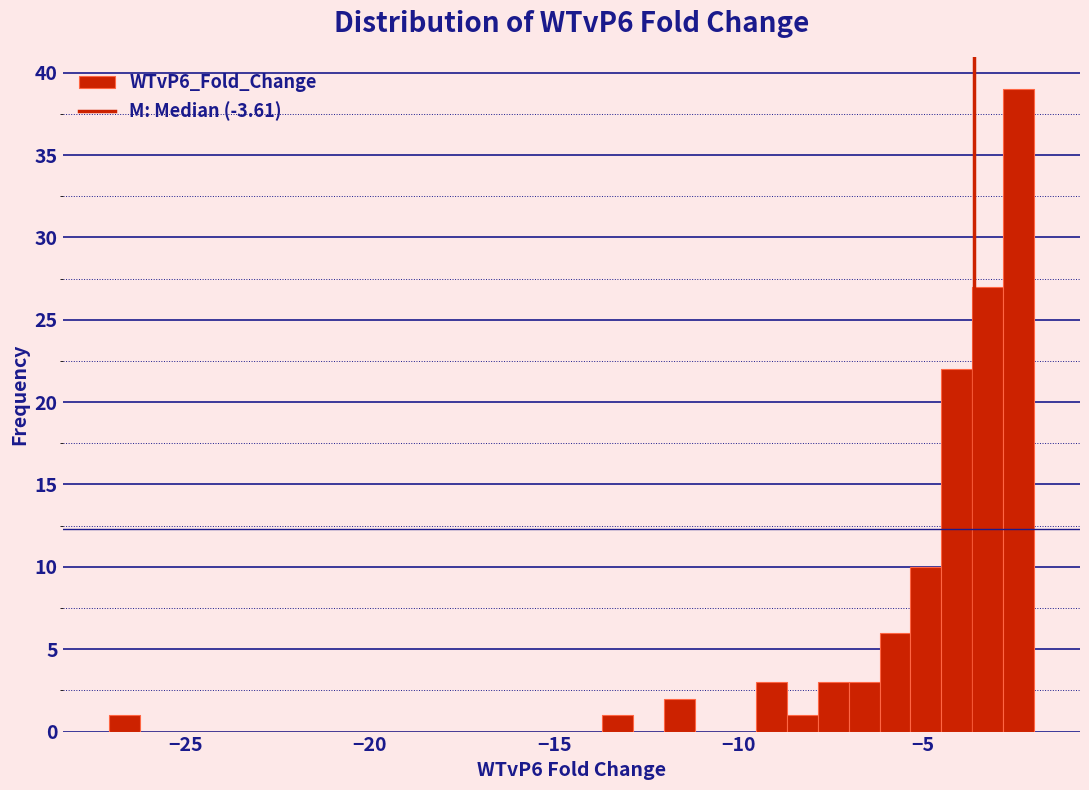

Around what value on the x-axis is the tallest bar? Give the approximate position of its centre, as read against the axis.

-2.5